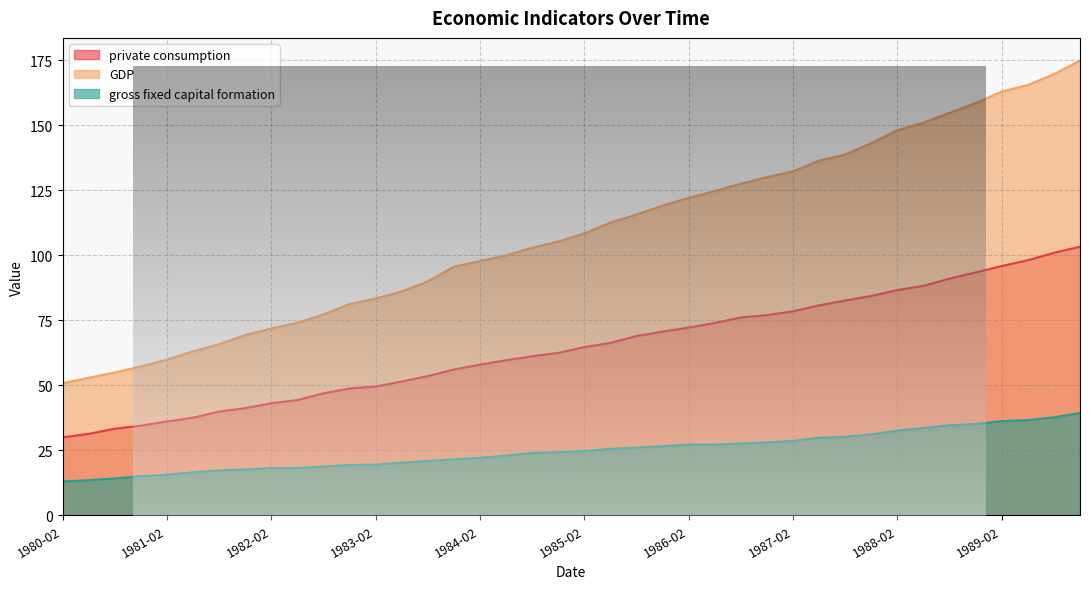

At which category does gross fixed capital formation reach its first local valley?

1986-05